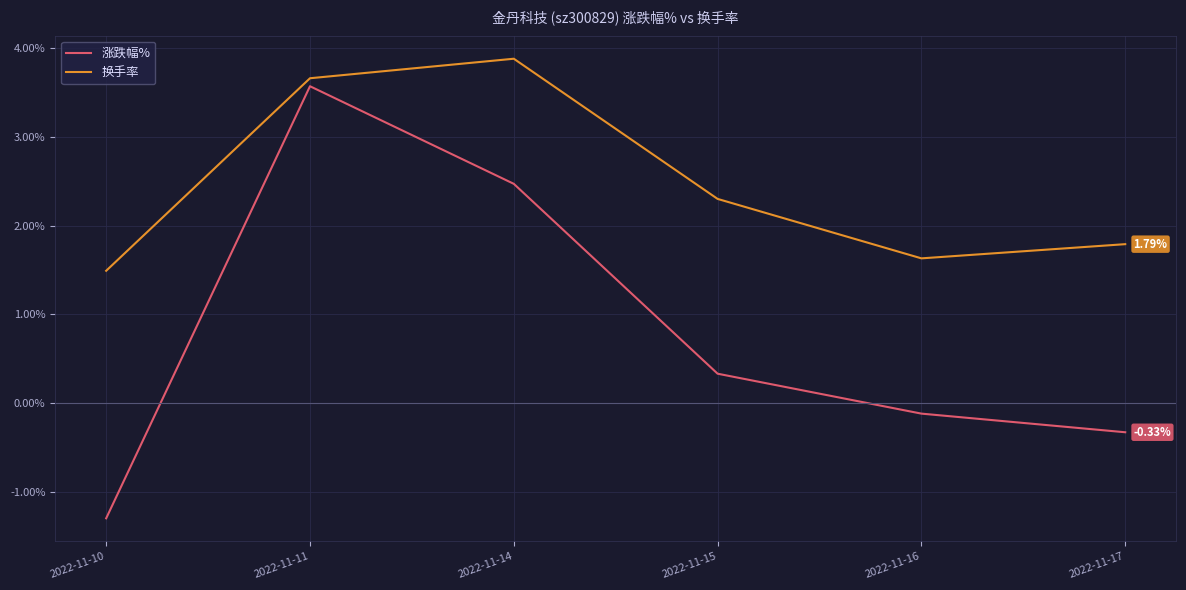

At which label does 涨跌幅% first exceed 0?

2022-11-11